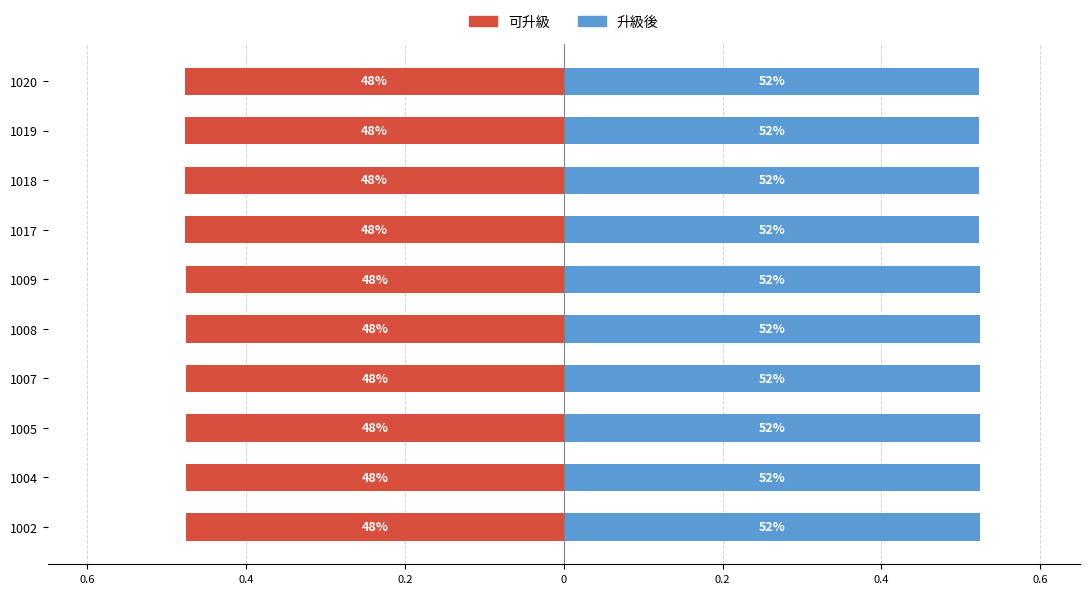

Is it true that 可升級 equals -0.5 at 1009?

True